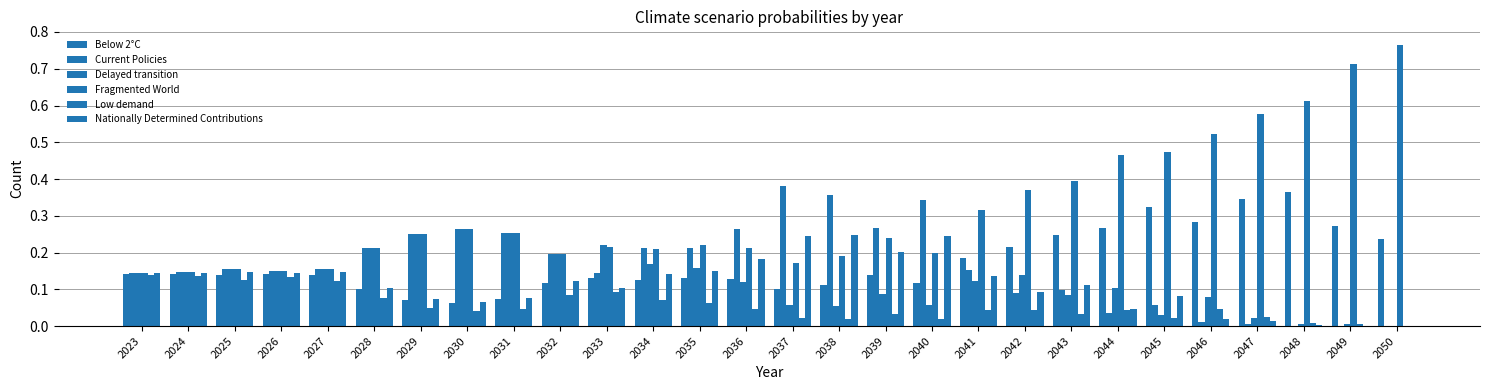

Reading left to right, what are all the values shown in this chart?

Below 2°C: 2023=0.1	2024=0.1	2025=0.1	2026=0.1	2027=0.1	2028=0.1	2029=0.1	2030=0.1	2031=0.1	2032=0.1	2033=0.1	2034=0.1	2035=0.1	2036=0.1	2037=0.1	2038=0.1	2039=0.1	2040=0.1	2041=0.2	2042=0.2	2043=0.2	2044=0.3	2045=0.3	2046=0.3	2047=0.3	2048=0.4	2049=0.3	2050=0.2
Current Policies: 2023=0.1	2024=0.1	2025=0.2	2026=0.1	2027=0.2	2028=0.2	2029=0.3	2030=0.3	2031=0.3	2032=0.2	2033=0.1	2034=0.2	2035=0.2	2036=0.3	2037=0.4	2038=0.4	2039=0.3	2040=0.3	2041=0.2	2042=0.1	2043=0.1	2044=0.0	2045=0.1	2046=0.0	2047=0.0	2048=0.0	2049=0.0	2050=0.0
Delayed transition: 2023=0.1	2024=0.1	2025=0.2	2026=0.1	2027=0.2	2028=0.2	2029=0.3	2030=0.3	2031=0.3	2032=0.2	2033=0.2	2034=0.2	2035=0.2	2036=0.1	2037=0.1	2038=0.1	2039=0.1	2040=0.1	2041=0.1	2042=0.1	2043=0.1	2044=0.1	2045=0.0	2046=0.1	2047=0.0	2048=0.0	2049=0.0	2050=0.0
Fragmented World: 2023=0.1	2024=0.1	2025=0.2	2026=0.1	2027=0.2	2028=0.2	2029=0.3	2030=0.3	2031=0.3	2032=0.2	2033=0.2	2034=0.2	2035=0.2	2036=0.2	2037=0.2	2038=0.2	2039=0.2	2040=0.2	2041=0.3	2042=0.4	2043=0.4	2044=0.5	2045=0.5	2046=0.5	2047=0.6	2048=0.6	2049=0.7	2050=0.8
Low demand: 2023=0.1	2024=0.1	2025=0.1	2026=0.1	2027=0.1	2028=0.1	2029=0.0	2030=0.0	2031=0.0	2032=0.1	2033=0.1	2034=0.1	2035=0.1	2036=0.0	2037=0.0	2038=0.0	2039=0.0	2040=0.0	2041=0.0	2042=0.0	2043=0.0	2044=0.0	2045=0.0	2046=0.0	2047=0.0	2048=0.0	2049=0.0	2050=0.0
Nationally Determined Contributions: 2023=0.1	2024=0.1	2025=0.1	2026=0.1	2027=0.1	2028=0.1	2029=0.1	2030=0.1	2031=0.1	2032=0.1	2033=0.1	2034=0.1	2035=0.1	2036=0.2	2037=0.2	2038=0.2	2039=0.2	2040=0.2	2041=0.1	2042=0.1	2043=0.1	2044=0.0	2045=0.1	2046=0.0	2047=0.0	2048=0.0	2049=0.0	2050=0.0